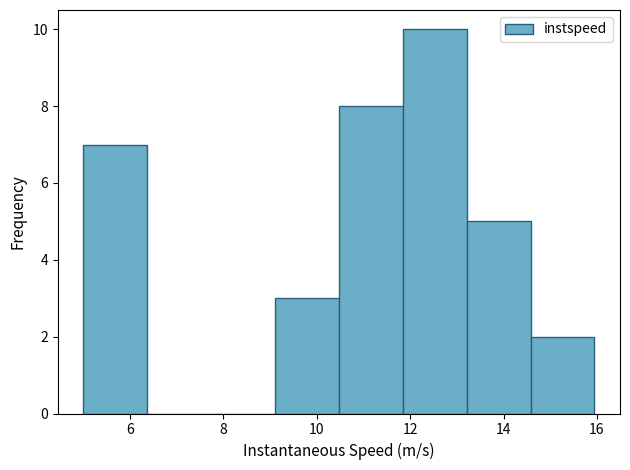

Reading left to right, transcribe this chart: for each bar, give the range it covers on the x-axis and its height. Neither the bar edges nor the heights are printed on the chart, so give them approximately, as read against the axes.

5.0 to 6.4: 7
6.4 to 7.8: 0
7.8 to 9.2: 0
9.2 to 10.4: 3
10.4 to 11.8: 8
11.8 to 13.2: 10
13.2 to 14.6: 5
14.6 to 16.0: 2